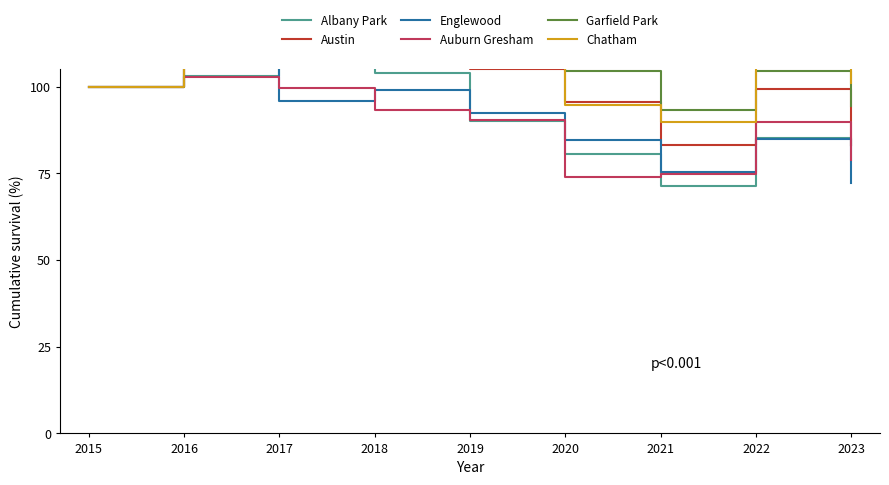

In Garfield Park, how many points are higher than both neighbors (excluding endpoints)?

3